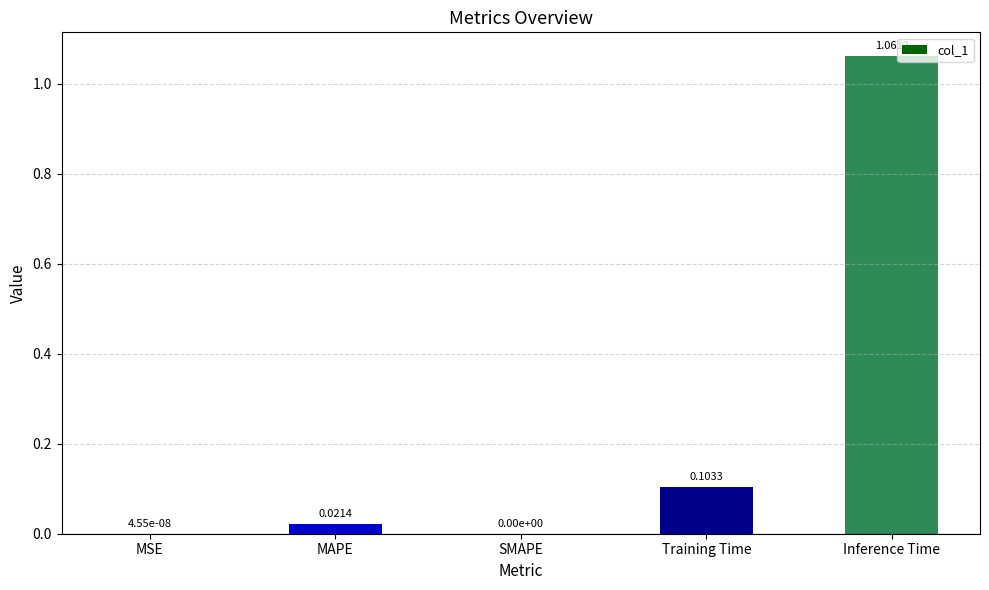

What is the sum of all values?

1.2